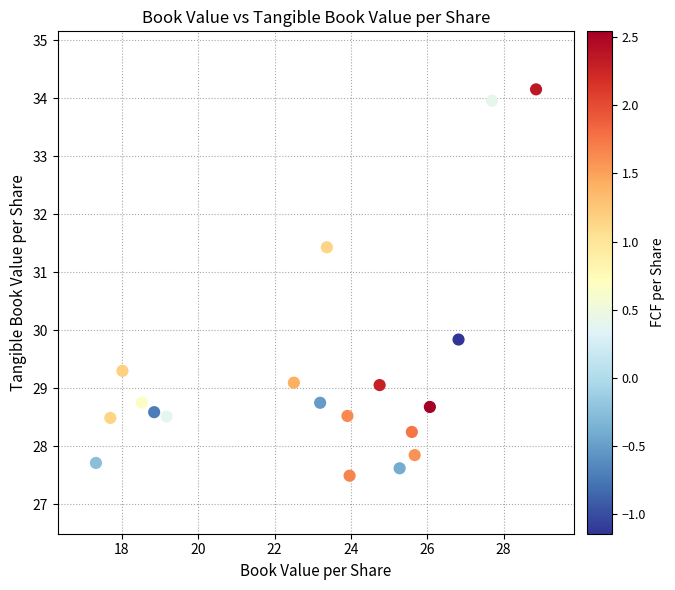

What is the range of X values (max minus min)?

11.5